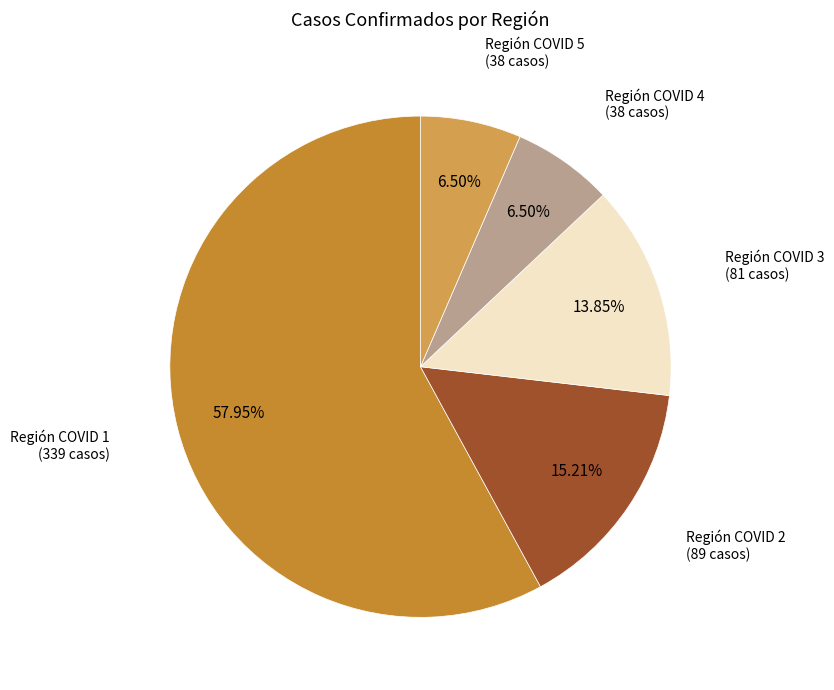

Count the number of slices in the pie.

5